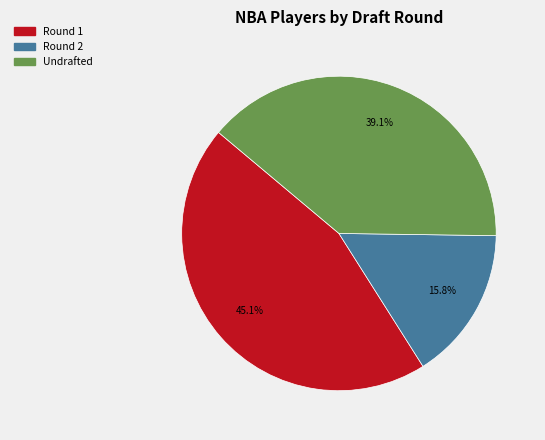

To the nearest percent, what portion does Undrafted represent?

39%